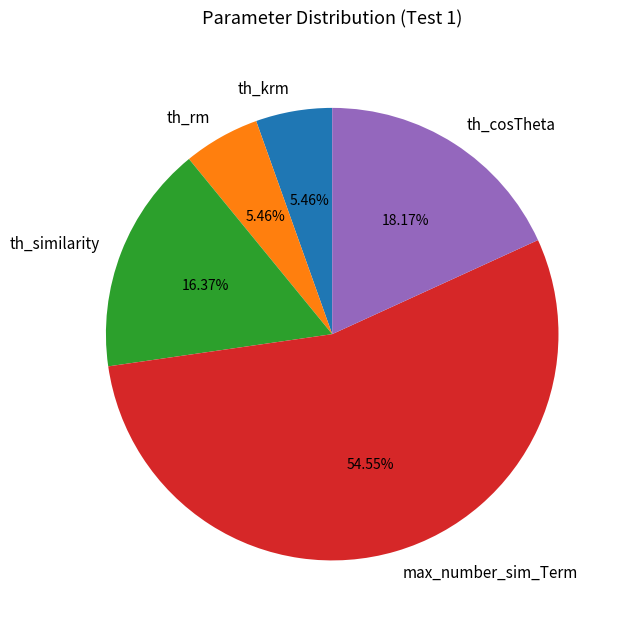

What is the total percentage of th_similarity and th_krm?

21.8%